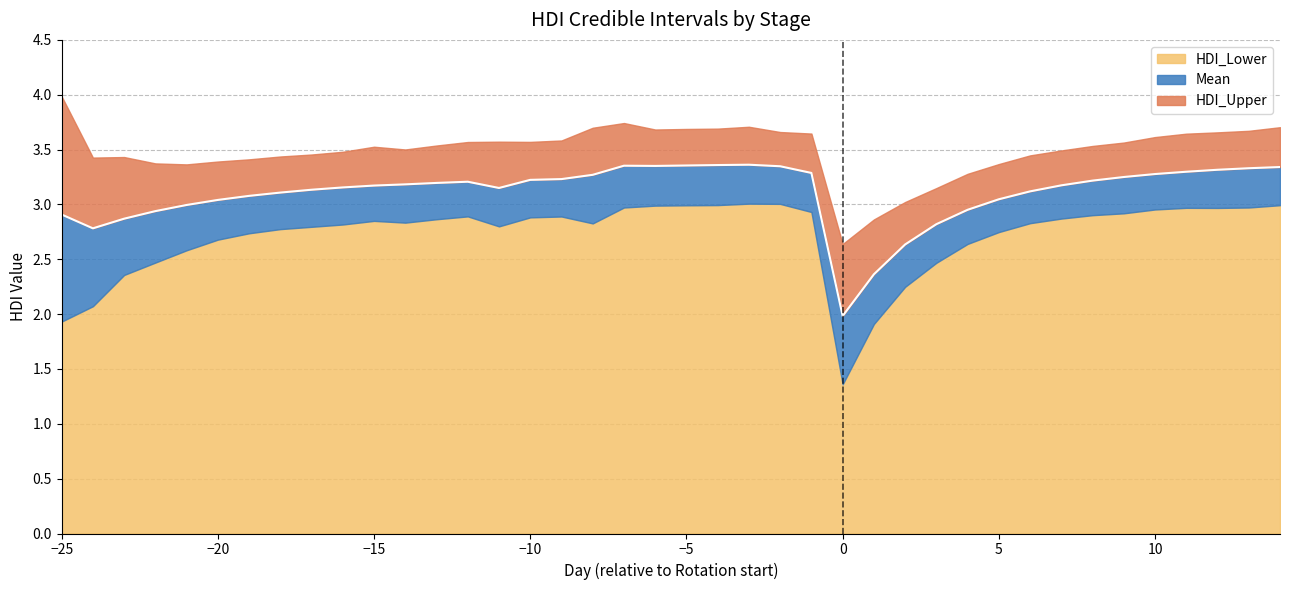

True or false: HDI_Lower has a value of 5.0 at -8.

False